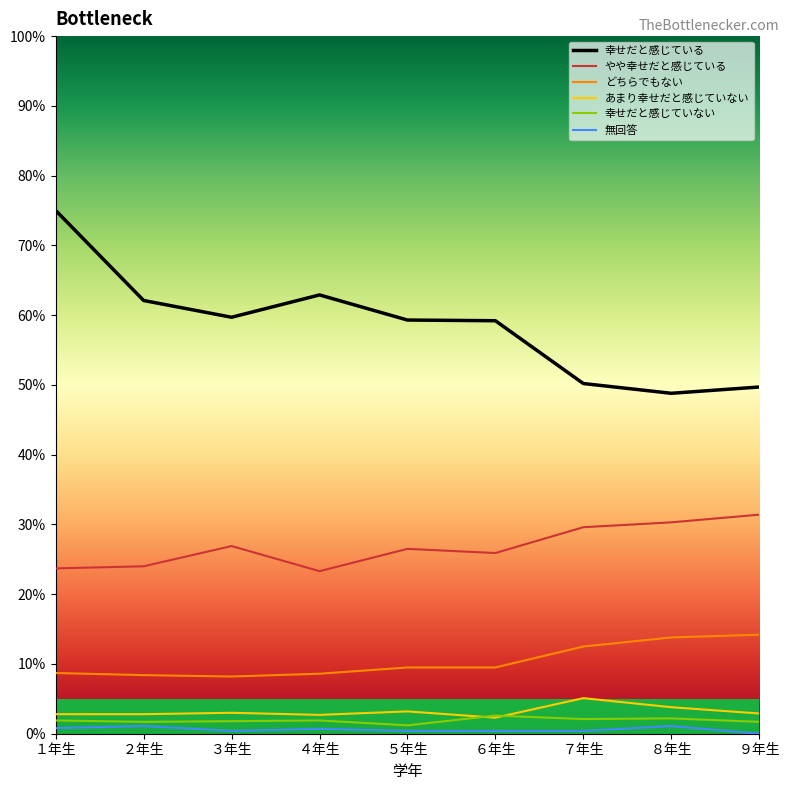

What is the sum of the 無回答 values at ６年生 and ２年生?

1.5